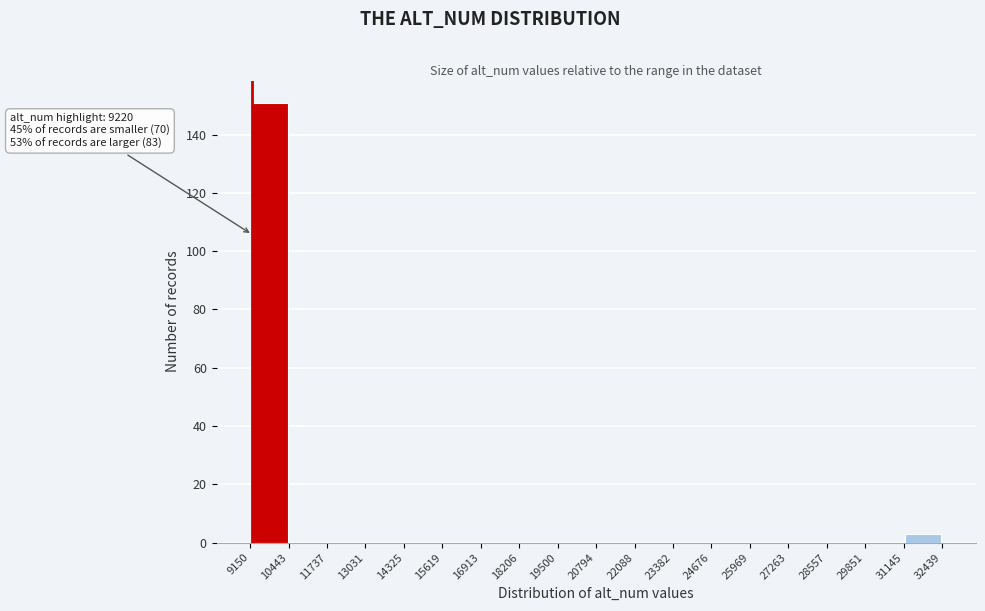

Which range on the x-axis has the tallest bar?

9150 to 10443